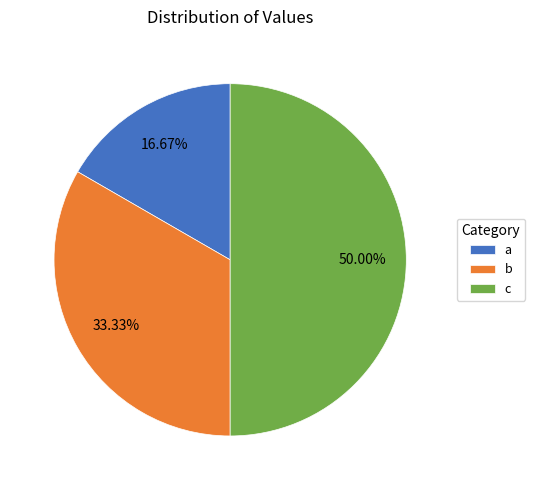

Combined, what portion of the pie is a and c?

66.7%